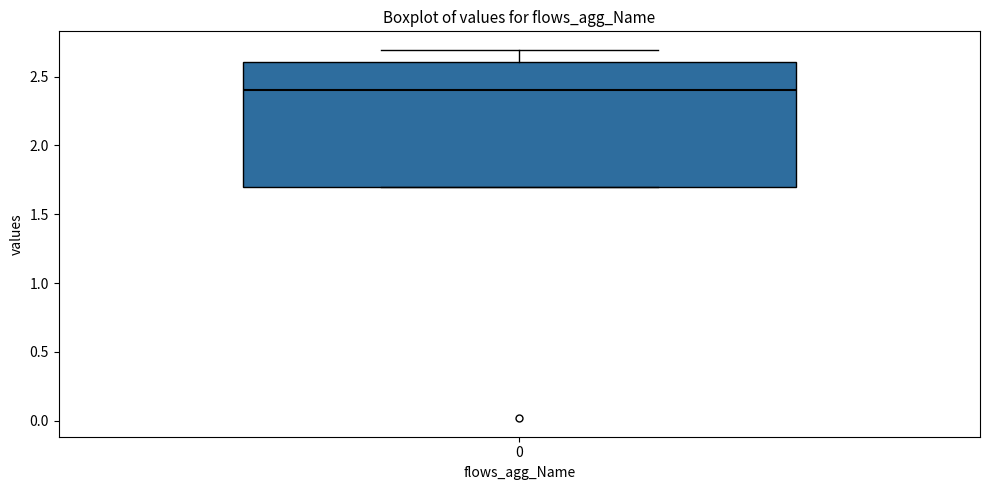

Where does the median line of the box at x = 0 sit on the y-axis? The values are not printed on the chart, so give them approximately, as read against the axis.

2.4